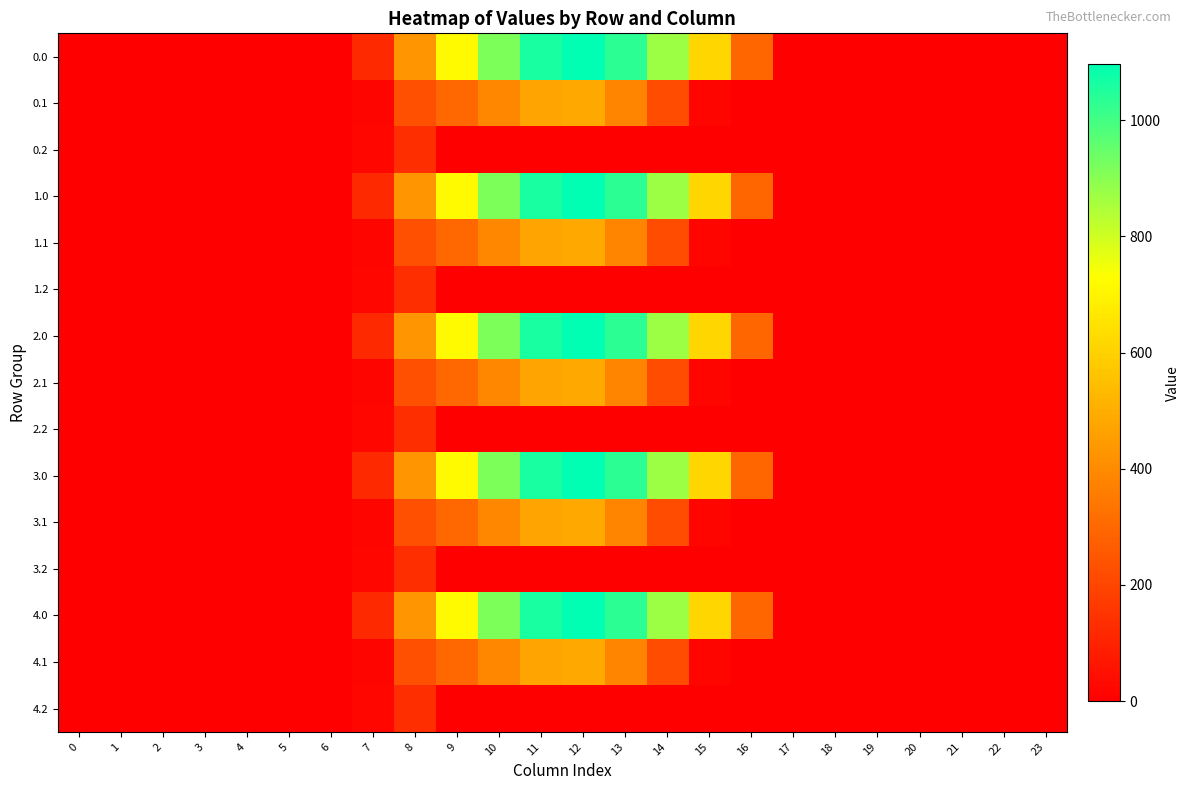

At 7, list the series in order from largest to smallest.

0.0, 1.0, 2.0, 3.0, 4.0, 0.2, 1.2, 2.2, 3.2, 4.2, 0.1, 1.1, 2.1, 3.1, 4.1